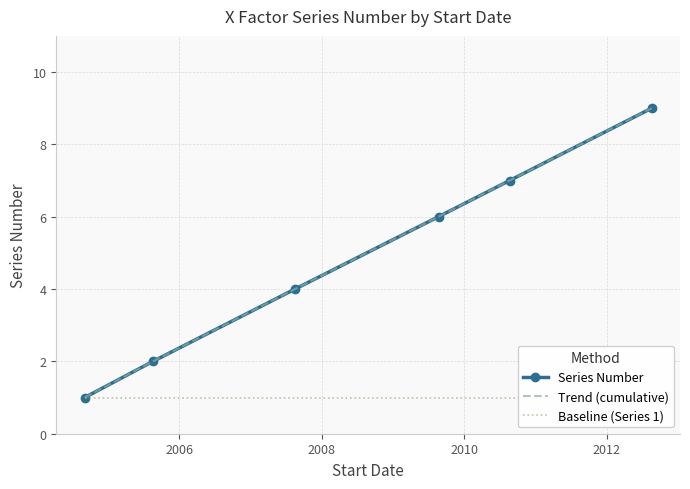

What is the value of the Trend (cumulative) point at the 4th from the left?

6